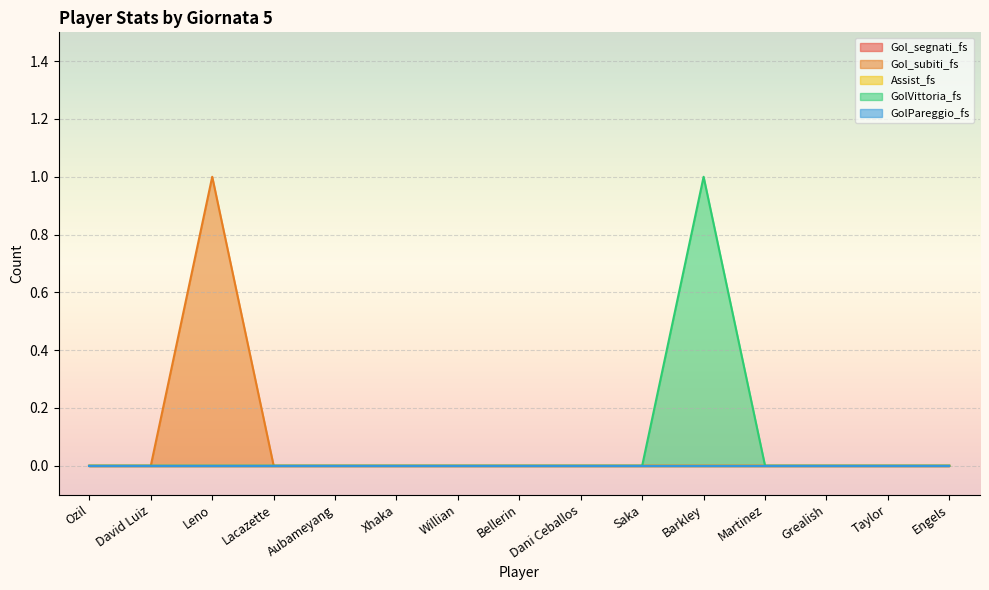

True or false: Assist_fs and GolPareggio_fs cross at least once.

False